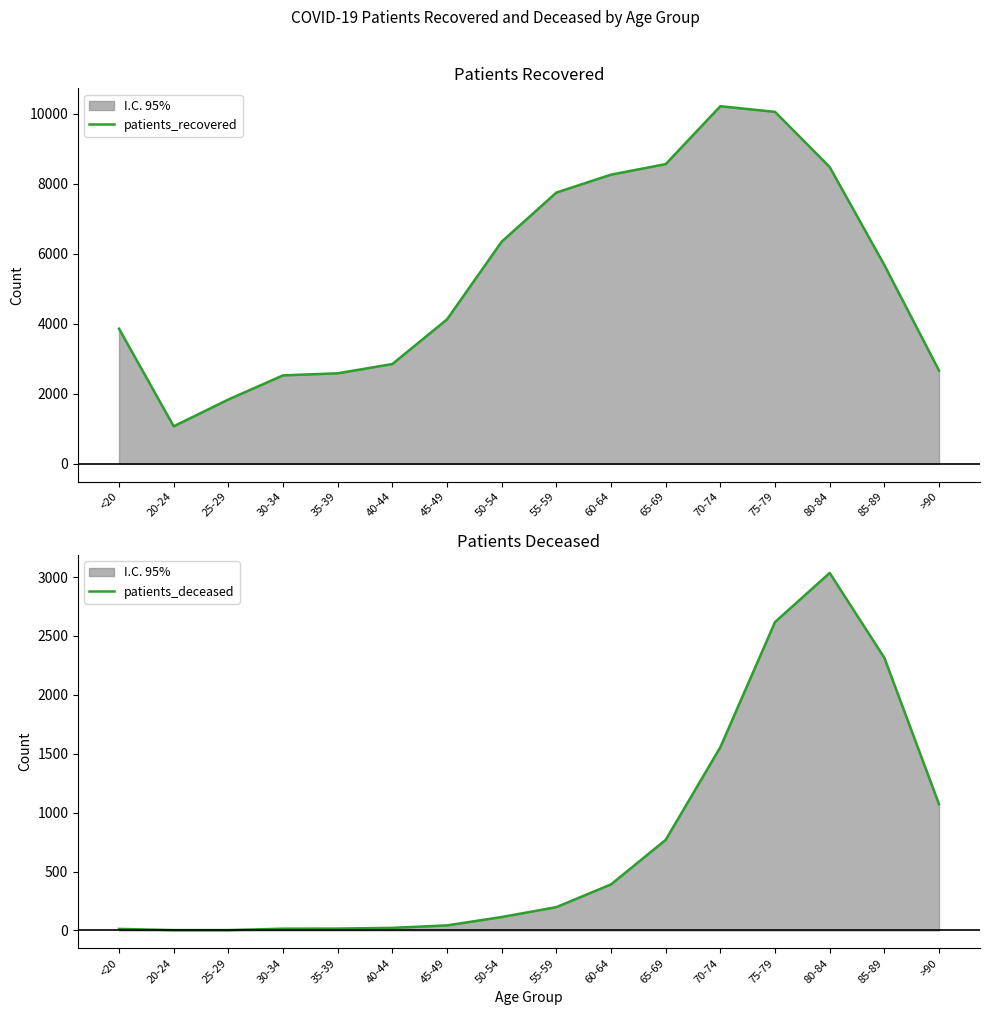

How many lines are shown in the chart?

2